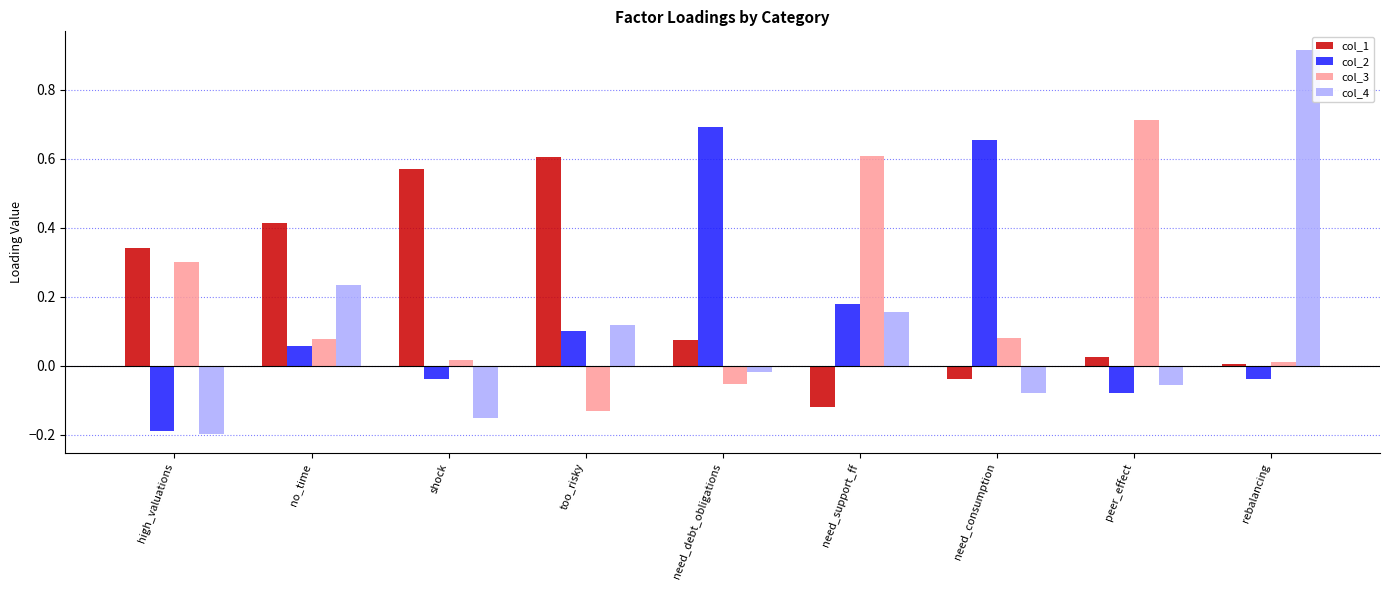

True or false: col_2 has a value of -0.0 at shock.

True